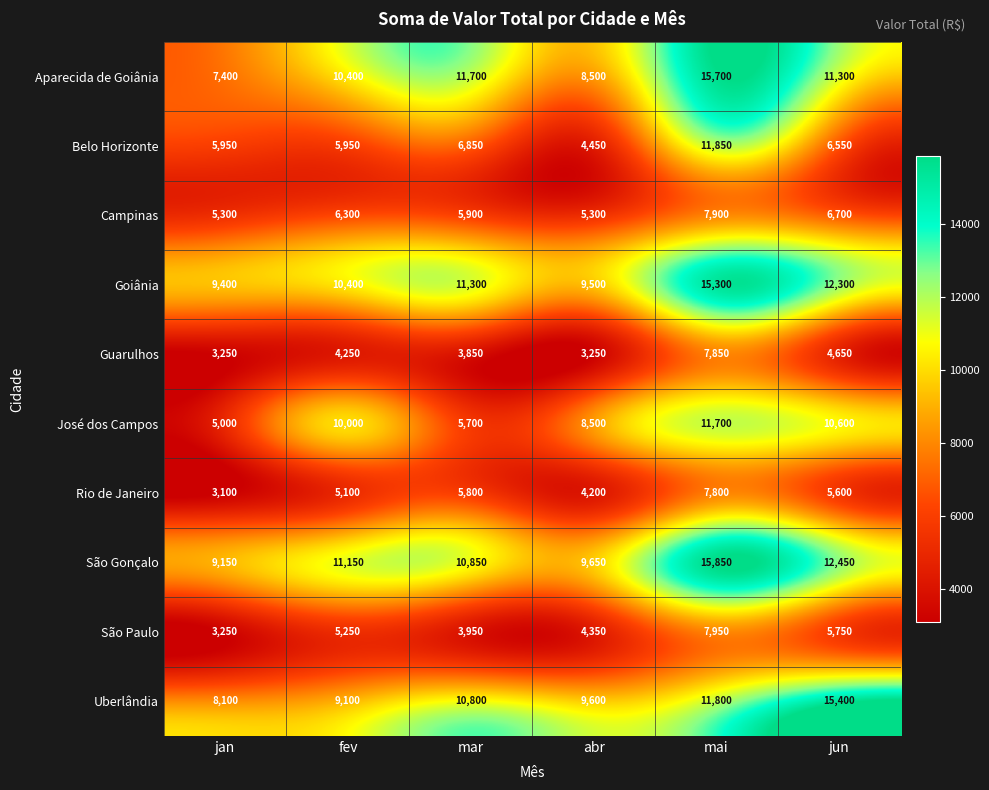

What is the sum of all José dos Campos values?

51500